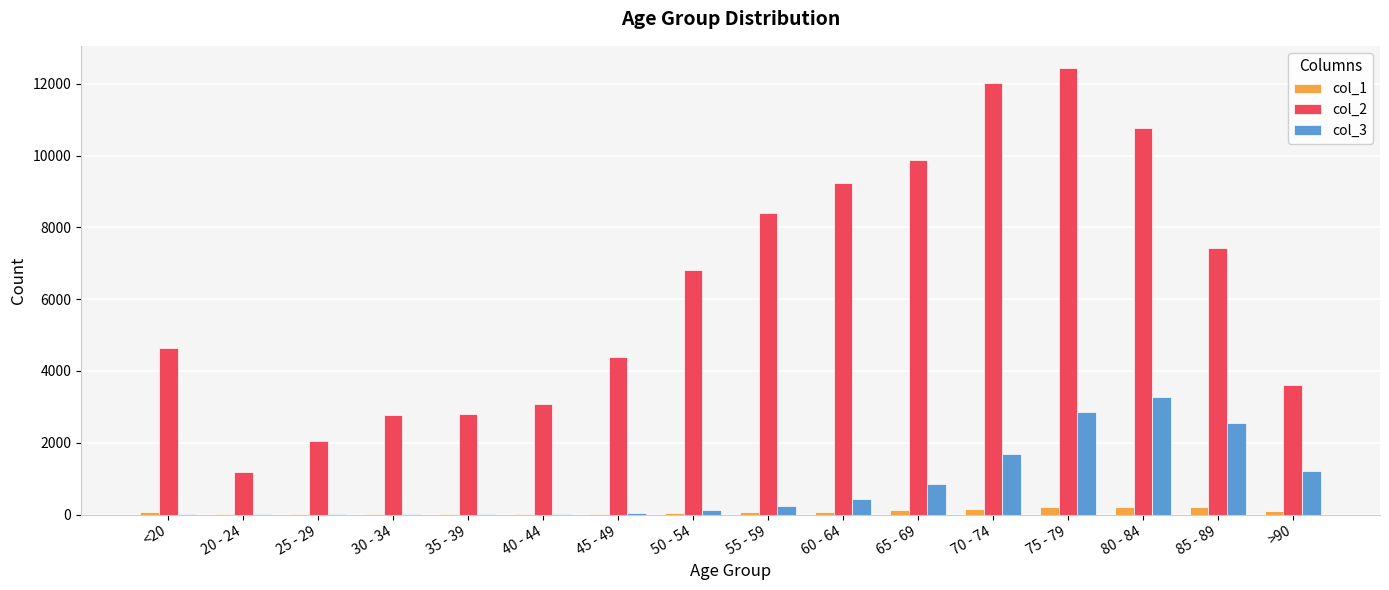

The value of col_2 at 50 - 54 is 9735. True or false?

False